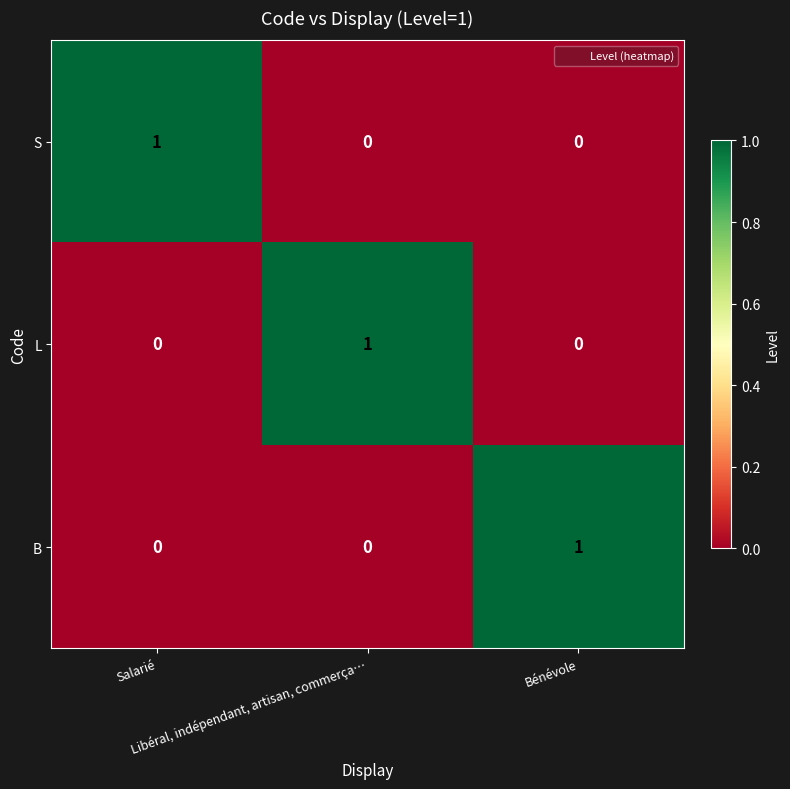

Count the B values in the range 0 to 1.

3